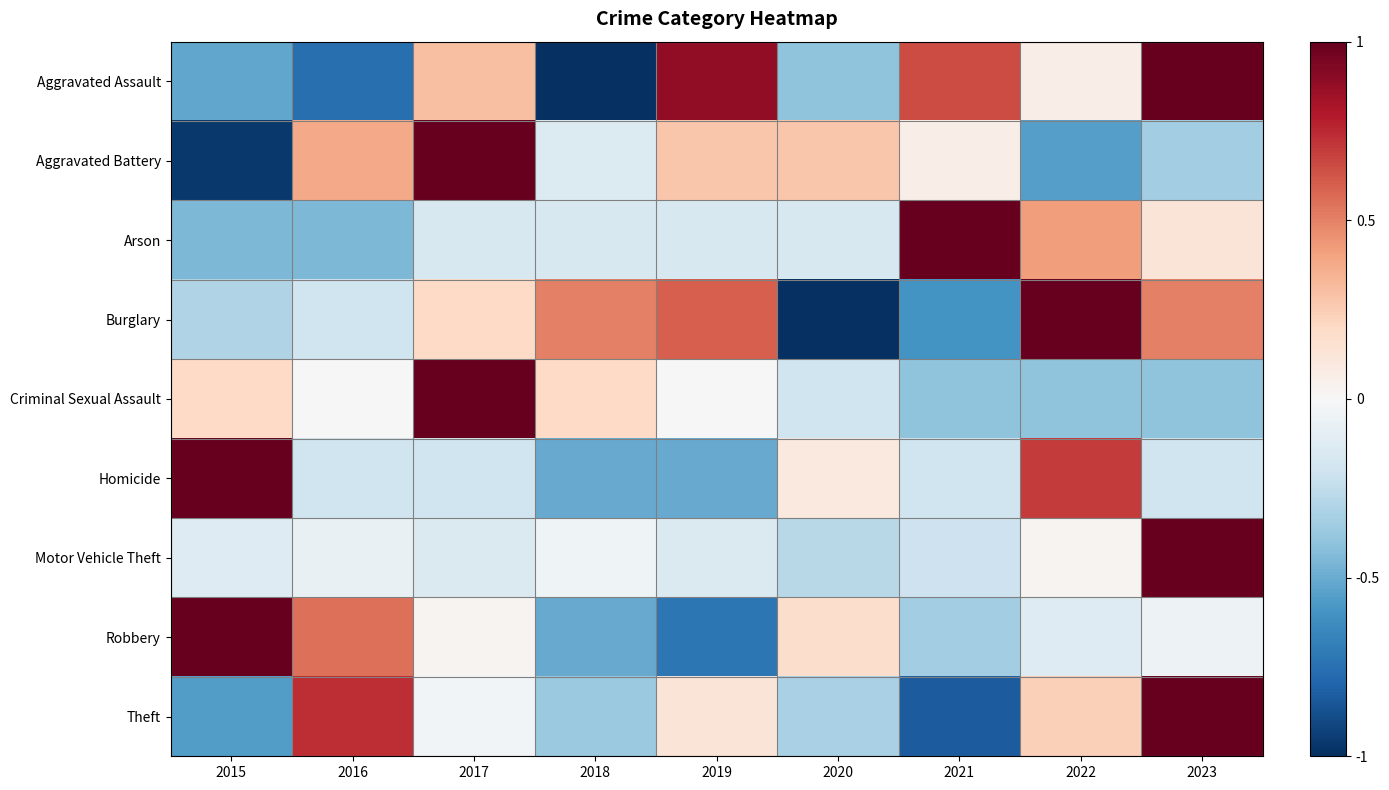

How many series are shown in this chart?

9